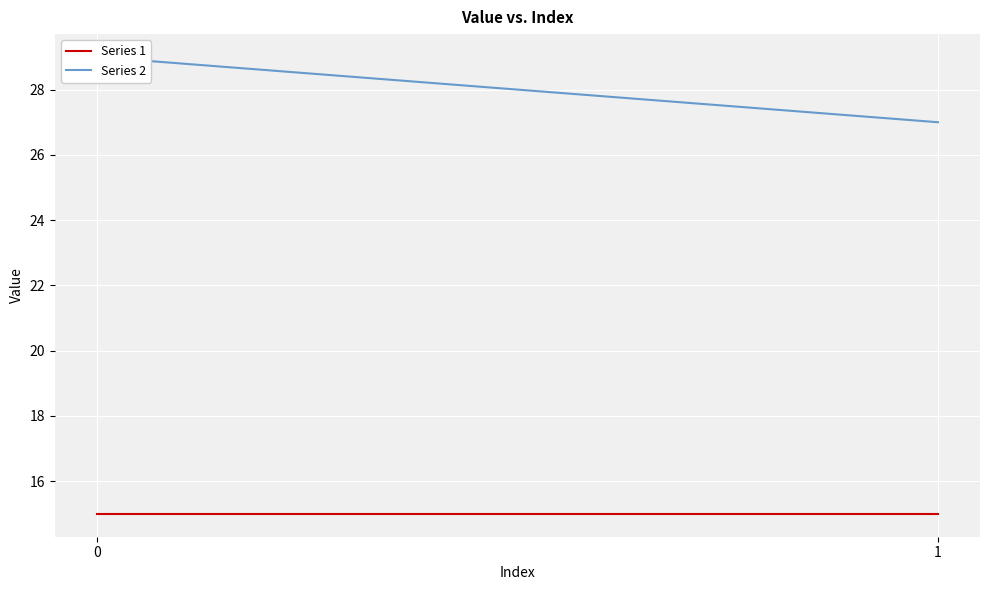

What is the value of the Series 2 point at the 2nd from the left?

27